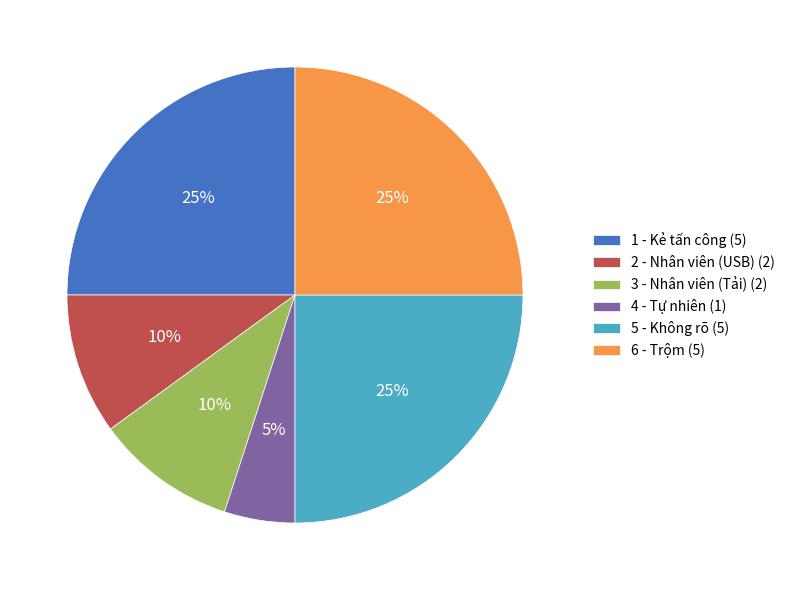

What is the smallest slice in the pie chart?

4 - Tự nhiên